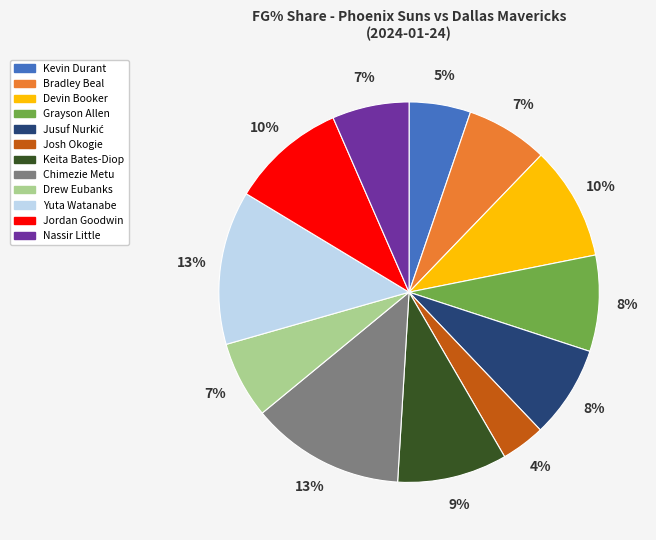

Which has a higher value, Devin Booker or Bradley Beal?

Devin Booker